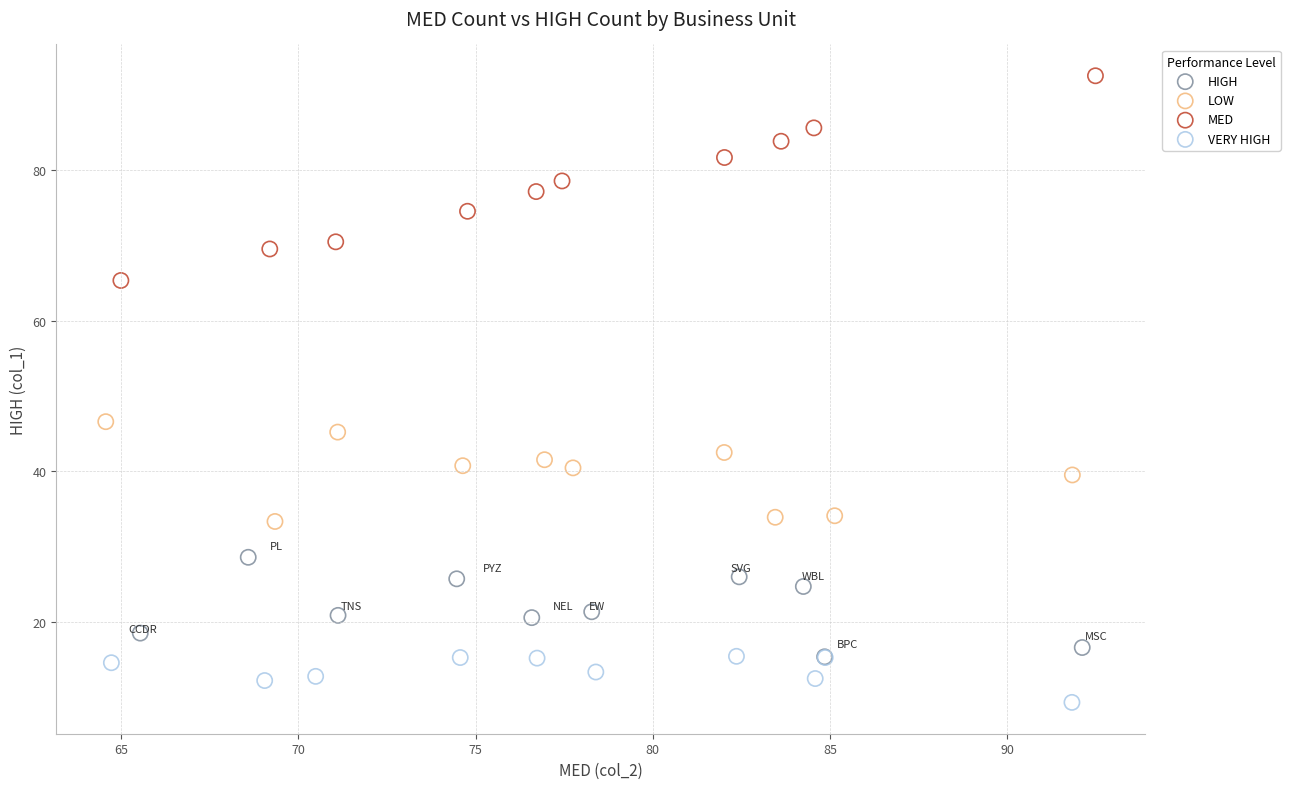

Which series contains the highest Y value?

MED